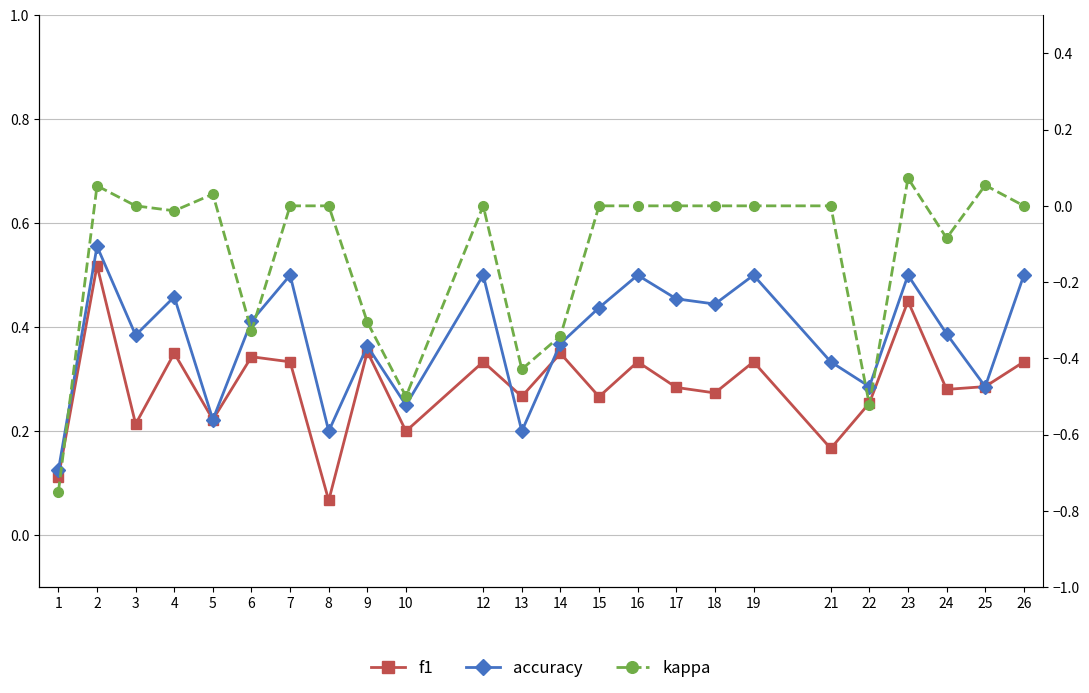

Which category has the highest value across all series?

2